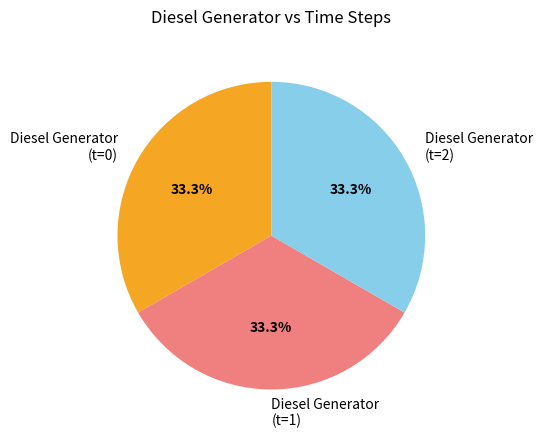

Count the number of slices in the pie.

3